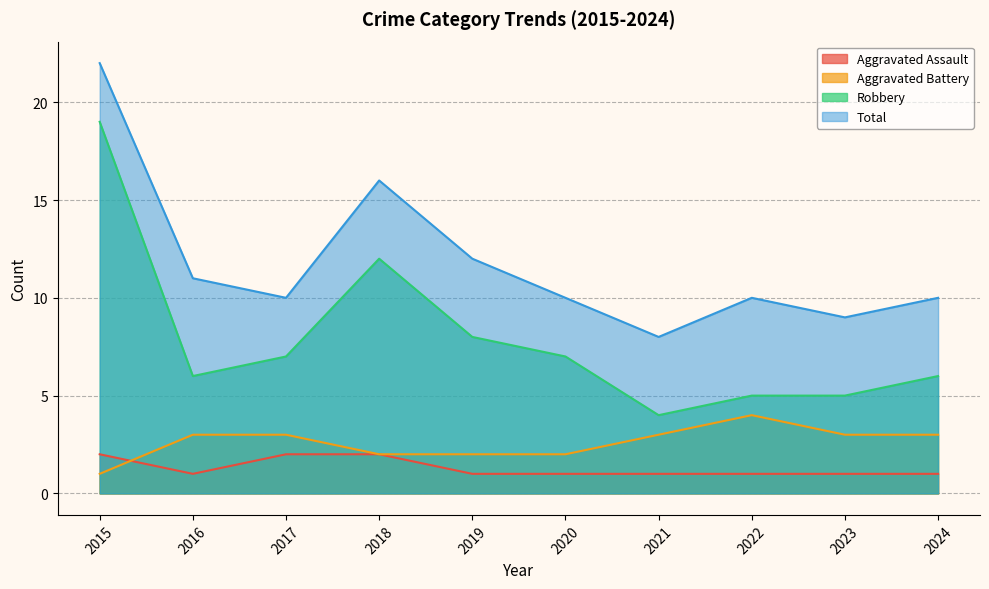

Where is the first local maximum for Robbery?

2018